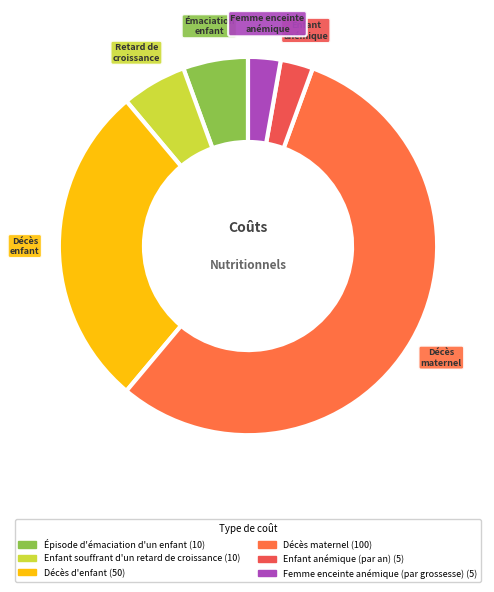

What is the largest slice in the pie chart?

Décès maternel